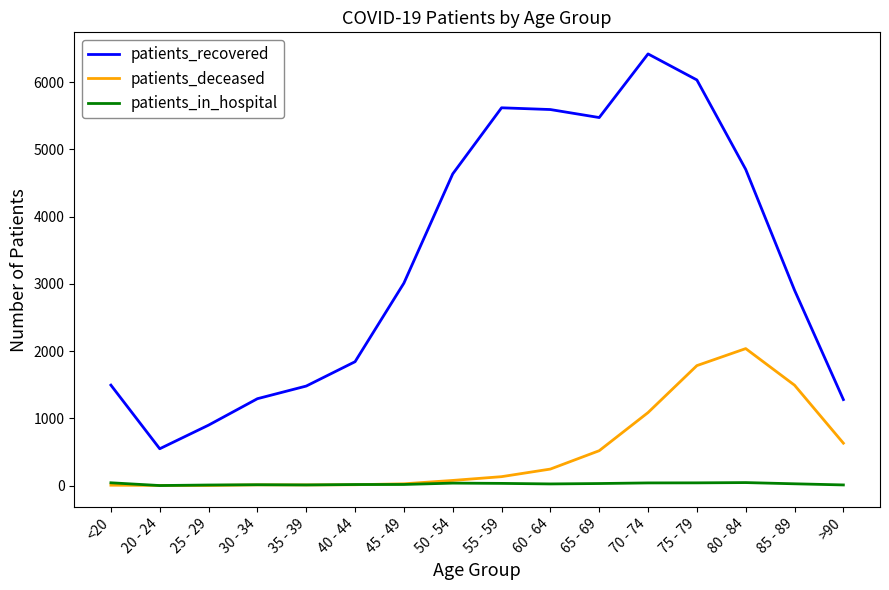

Rank the series at 80 - 84 from lowest to highest value.

patients_in_hospital, patients_deceased, patients_recovered